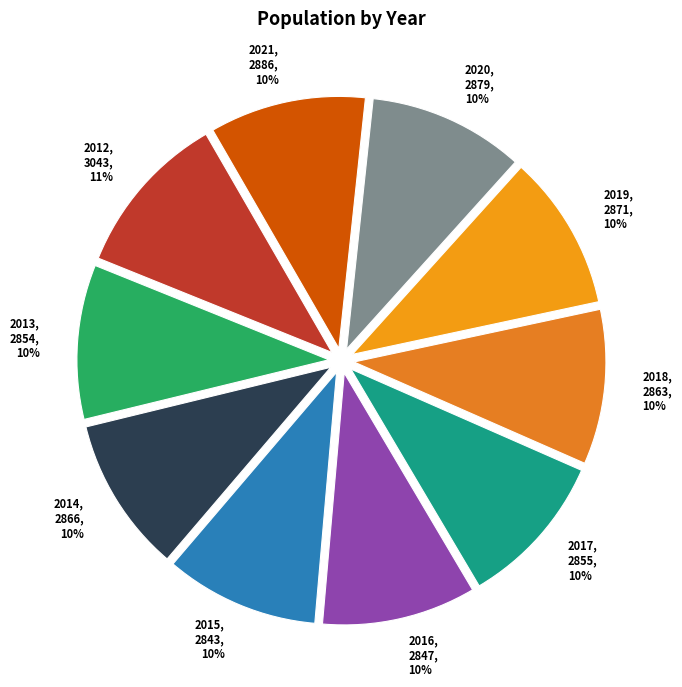

Which category has the biggest portion of the pie?

2012